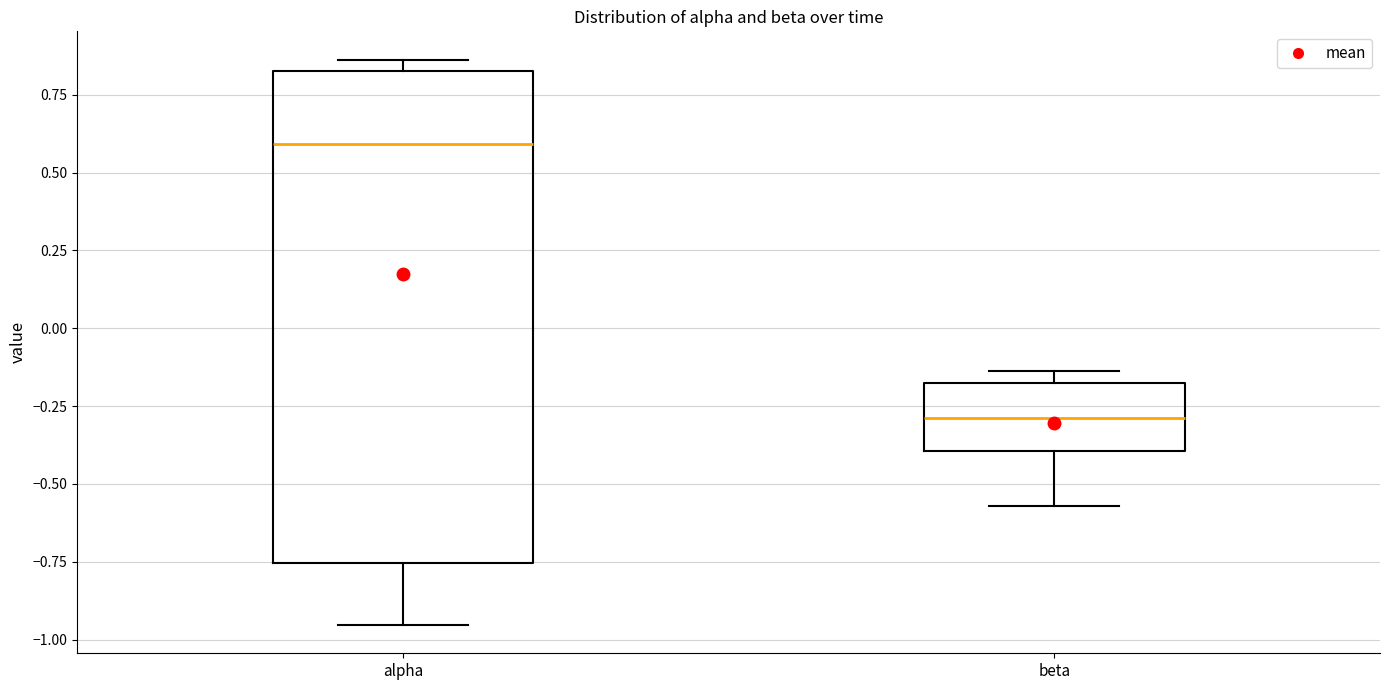

Which box has the lowest median line?

beta